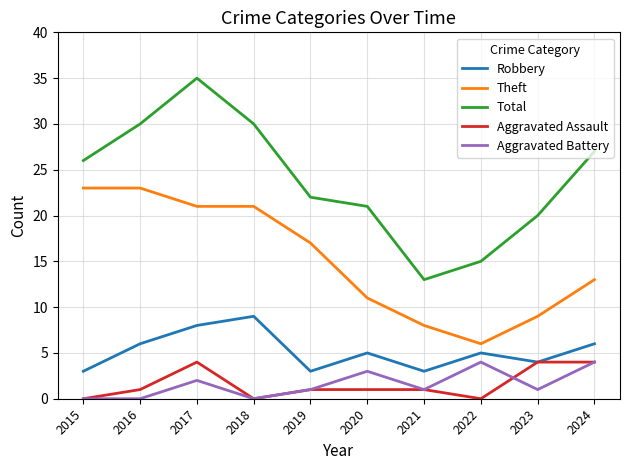

What is the highest value of the Aggravated Battery series?

4